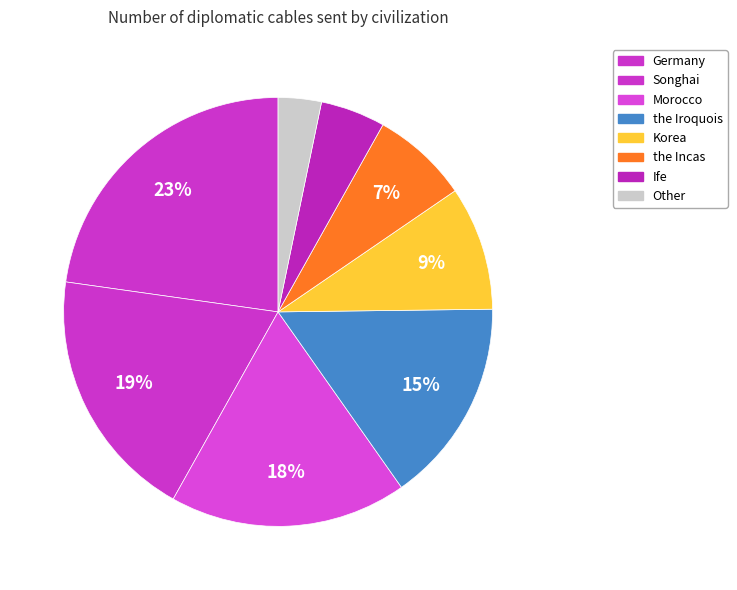

Which slice is the largest?

Germany